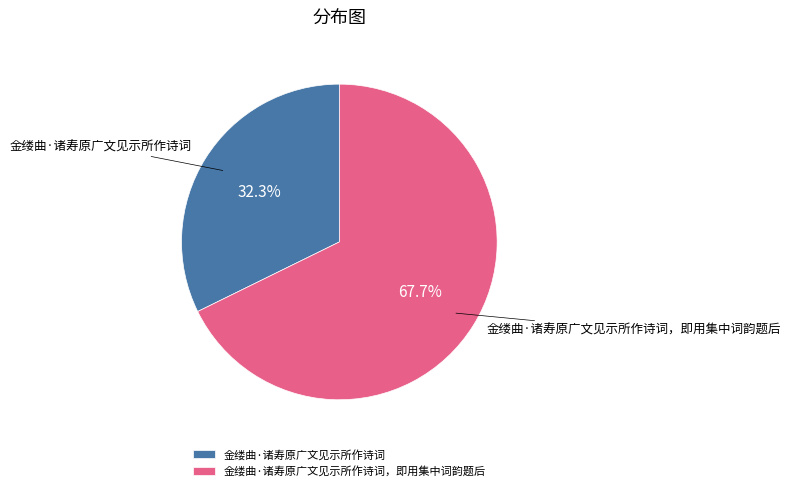

Count the number of slices in the pie.

2